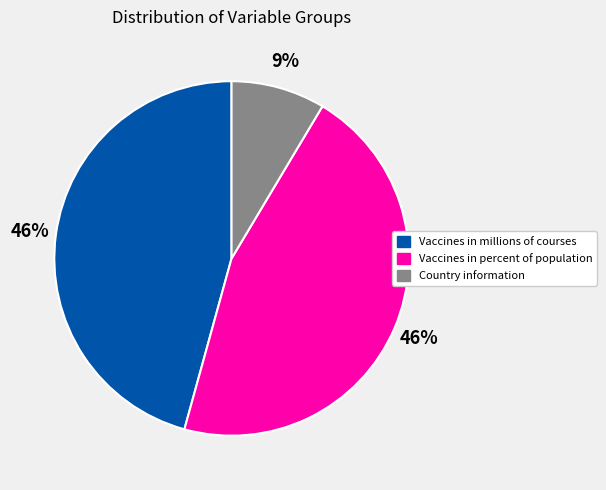

Is it true that Vaccines in percent of population is 58% of the pie?

False